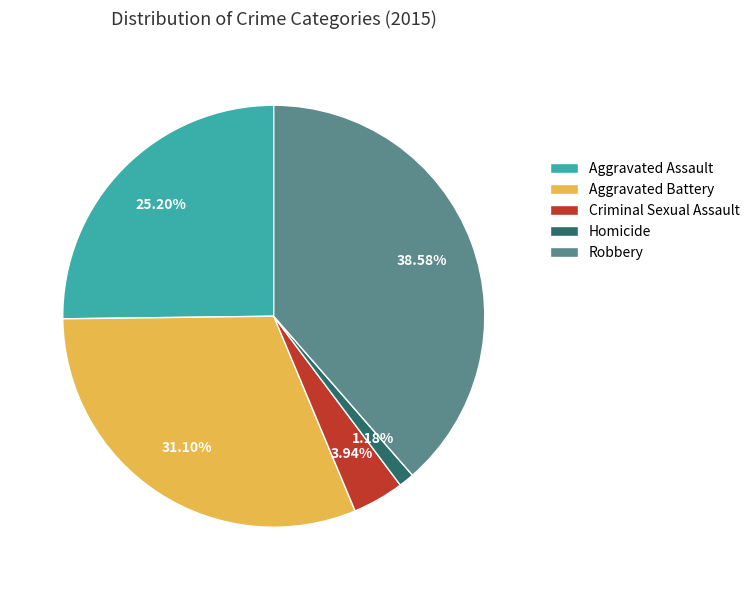

Does Aggravated Assault represent more than half of the total?

No